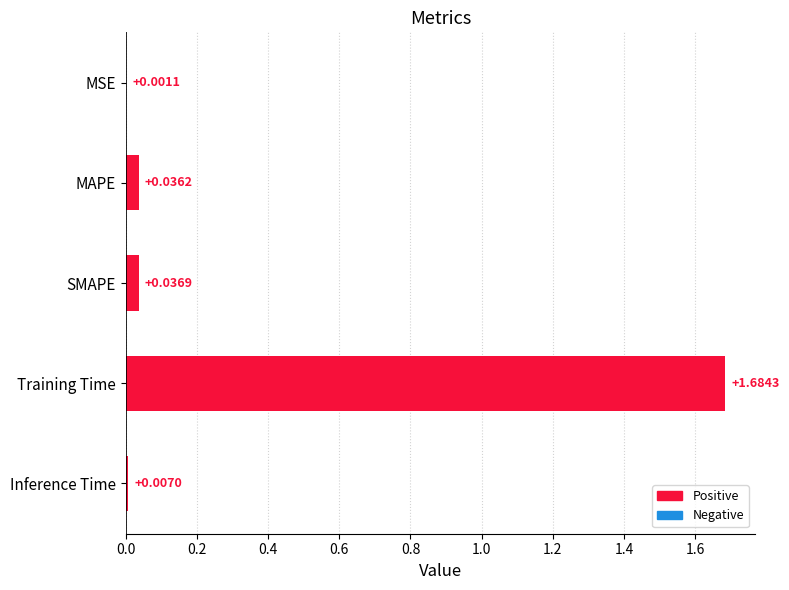

At which label is the value closest to 0?

MSE